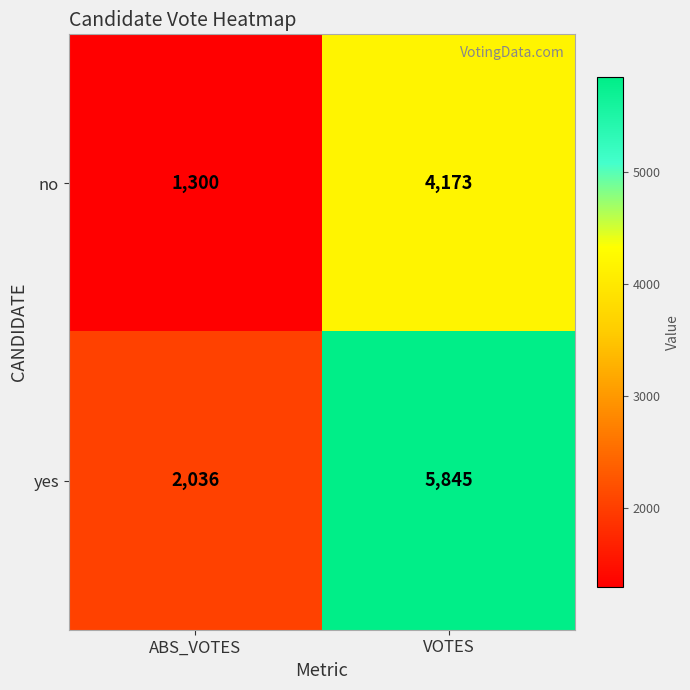

What is the difference between the no values at VOTES and ABS_VOTES?

2873